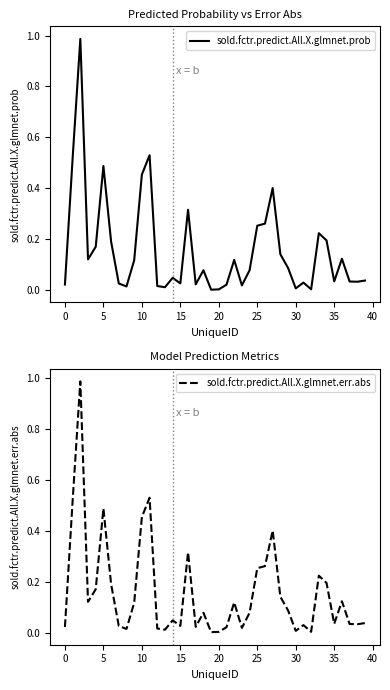

At how many categories does at least one series exceed 0?

40